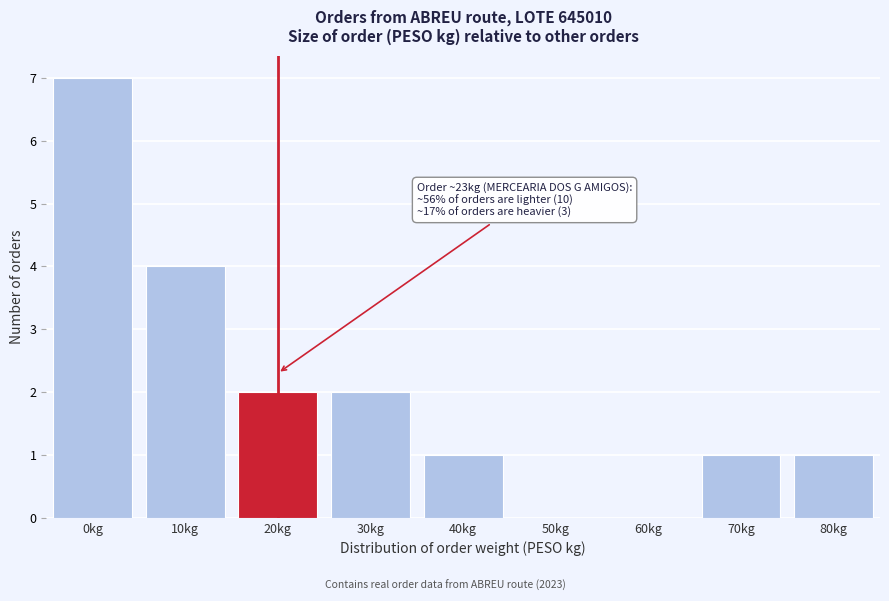

Reading right to left, extract all data points from this chart.

80kg=1	70kg=1	60kg=0	50kg=0	40kg=1	30kg=2	20kg=2	10kg=4	0kg=7